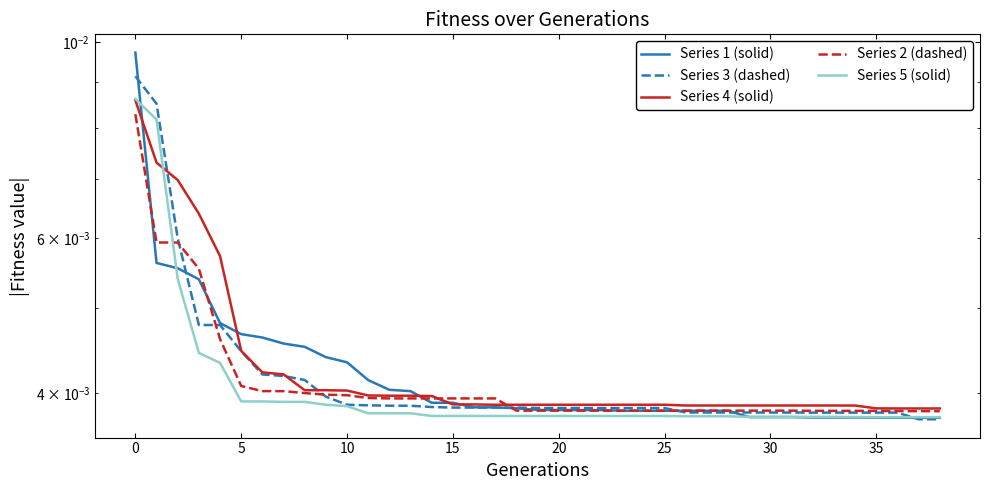

How many times do Series 5 (solid) and Series 2 (dashed) cross each other?

1